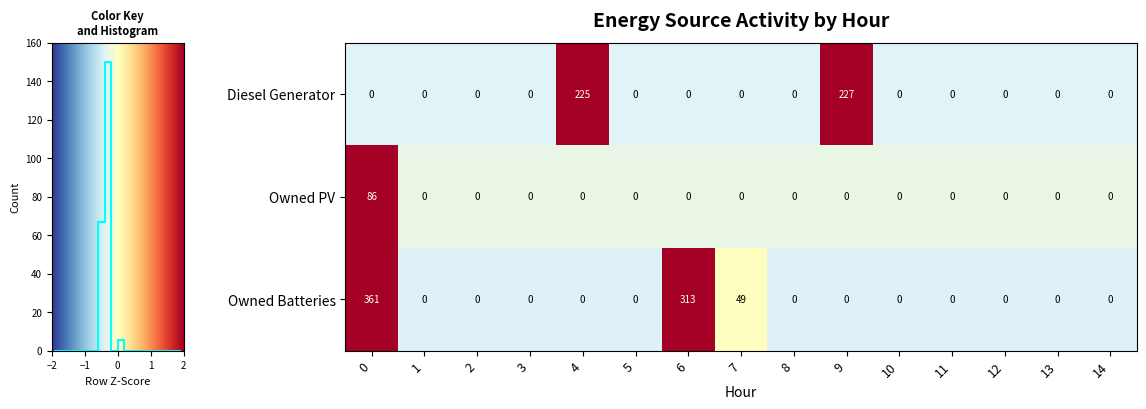

Where is Owned Batteries nearest to the value 180?

7